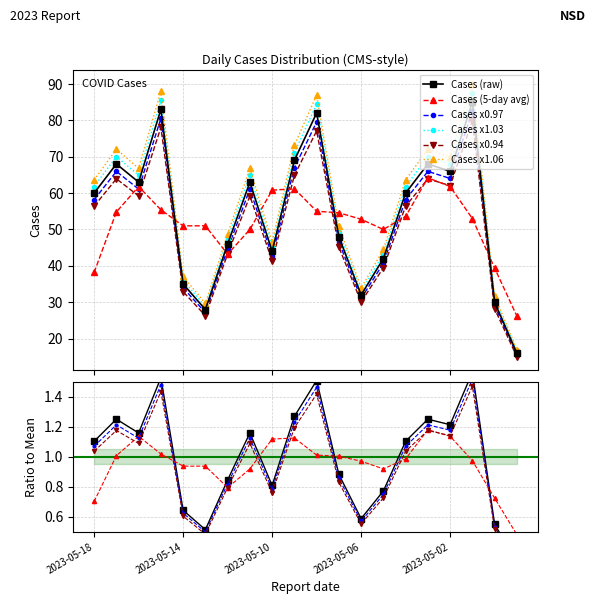

Where does the data first go above 56?

2023-05-18